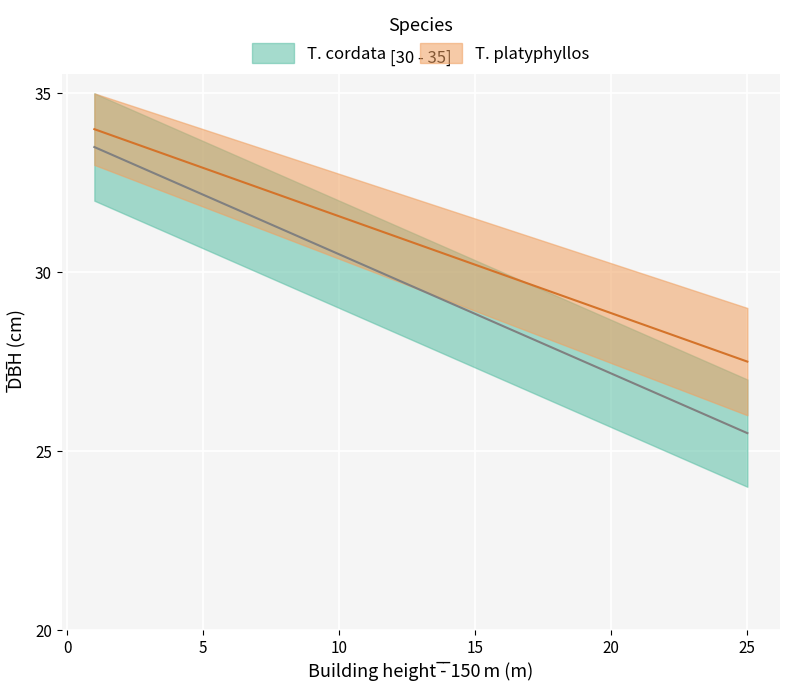

Reading right to left, extract all data points from this chart.

col_34_upper: 25.5	25.9	26.4	26.8	27.3	27.7	28.2	28.6	29.1	29.5	29.9	30.4	30.8	31.3	31.7	32.2	32.6	33.1	33.5
col_34_lower: 27.5	27.9	28.2	28.6	28.9	29.3	29.7	30.0	30.4	30.8	31.1	31.5	31.8	32.2	32.6	32.9	33.3	33.6	34.0